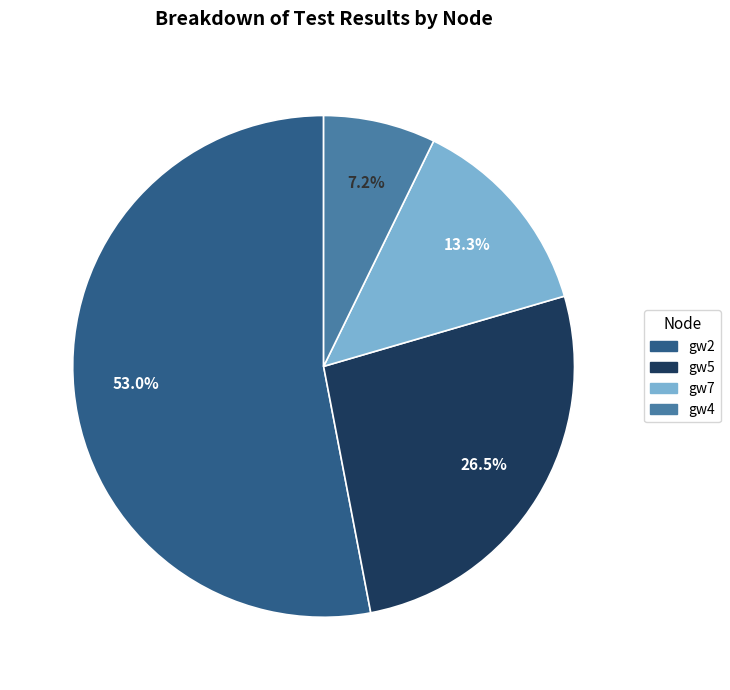

Rank the categories by value from highest to lowest.

gw2, gw5, gw7, gw4